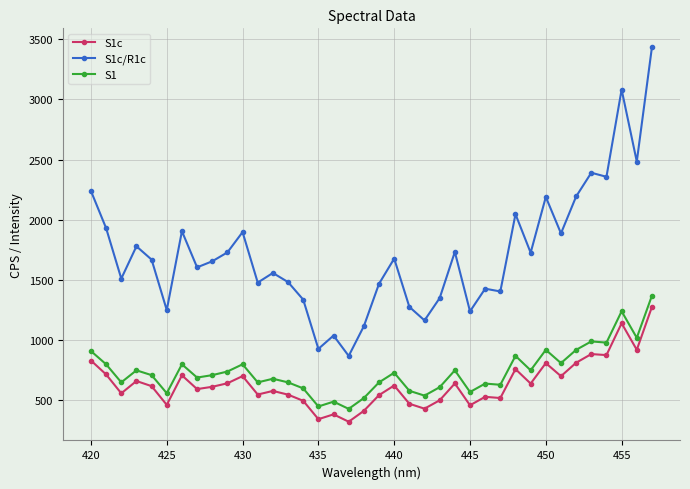

What is the minimum value shown in the chart?

323.3